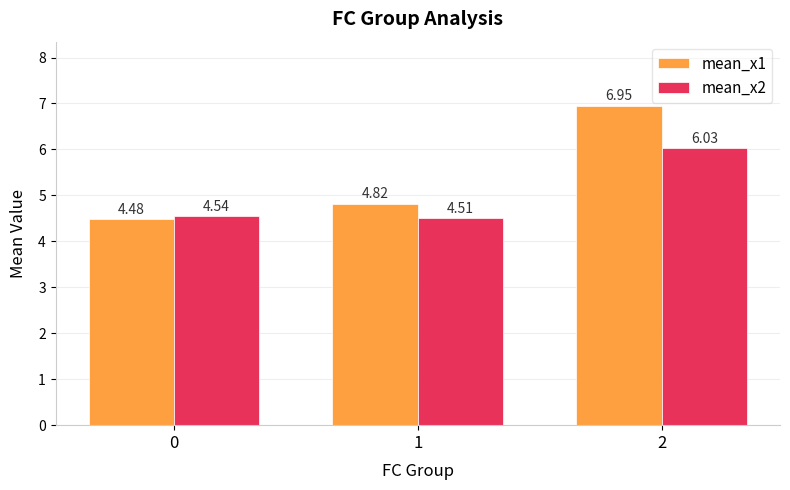

Is it true that mean_x1 equals 6.3 at 0?

False